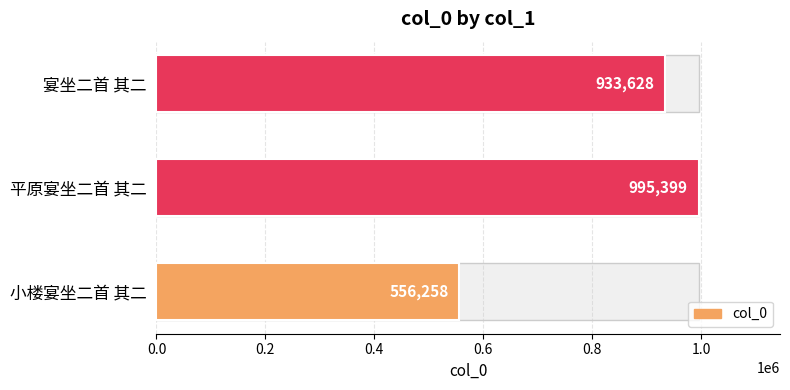

What is the sum of the values at 小楼宴坐二首 其二 and 平原宴坐二首 其二?

1551657